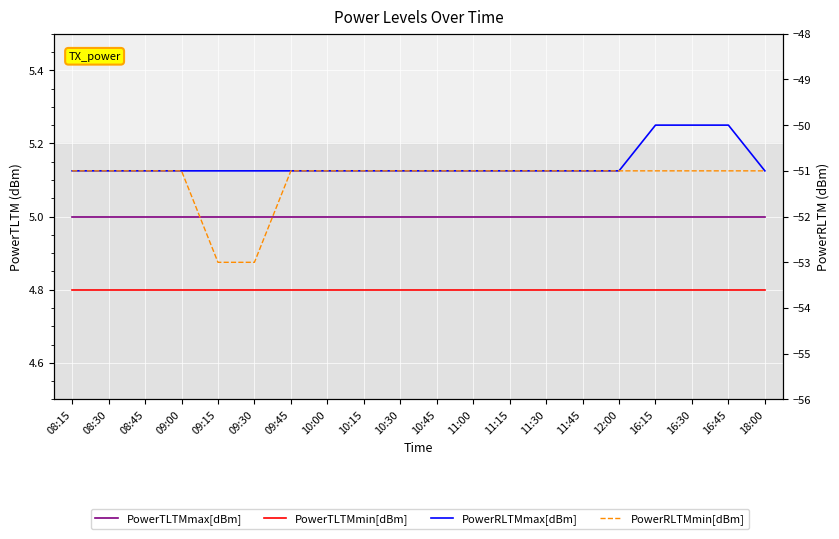

True or false: PowerRLTMmax[dBm] has more than 0 points higher than both neighbors.

False